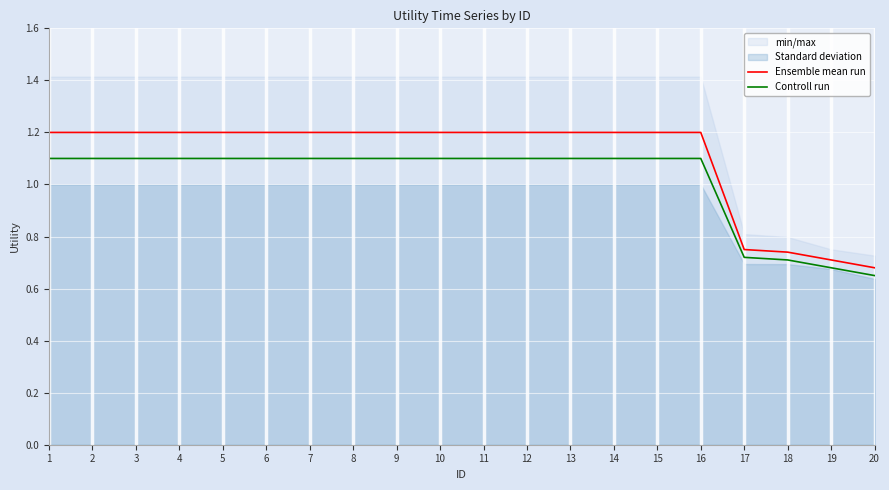

How many lines are shown in the chart?

2